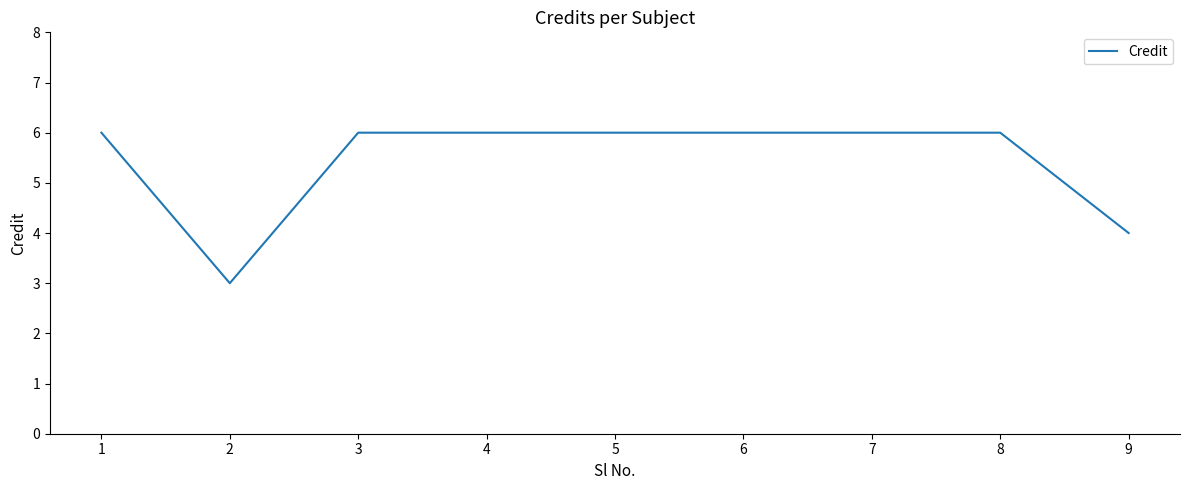

Reading right to left, transcribe all the data shown in this chart.

4	6	6	6	6	6	6	3	6